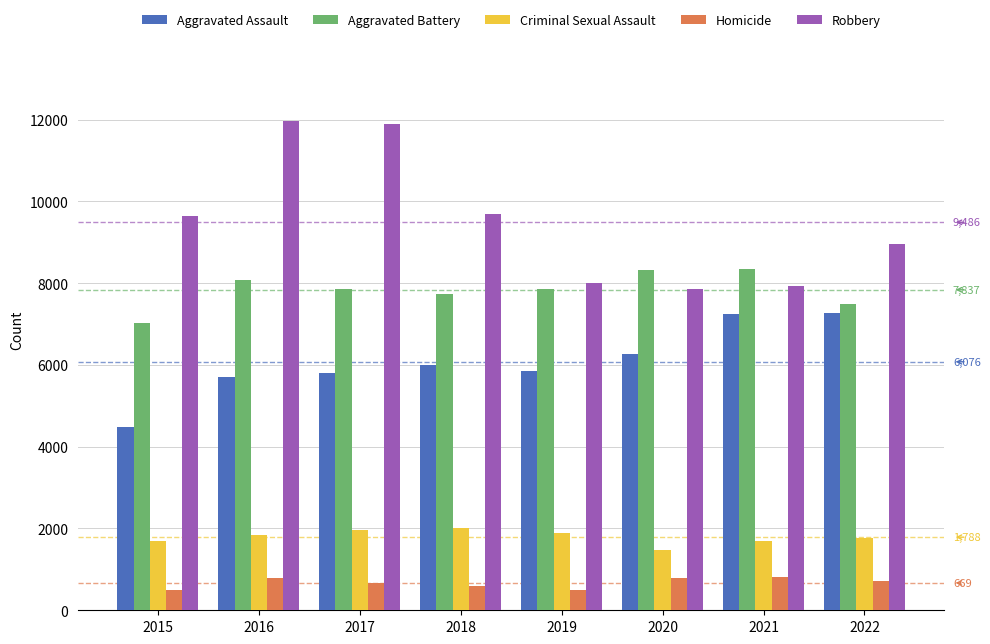

How many series are shown in this chart?

5